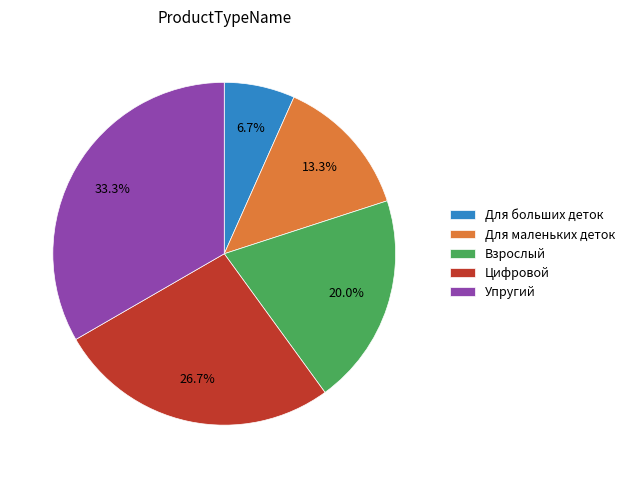

True or false: Для больших деток accounts for 15% of the total.

False